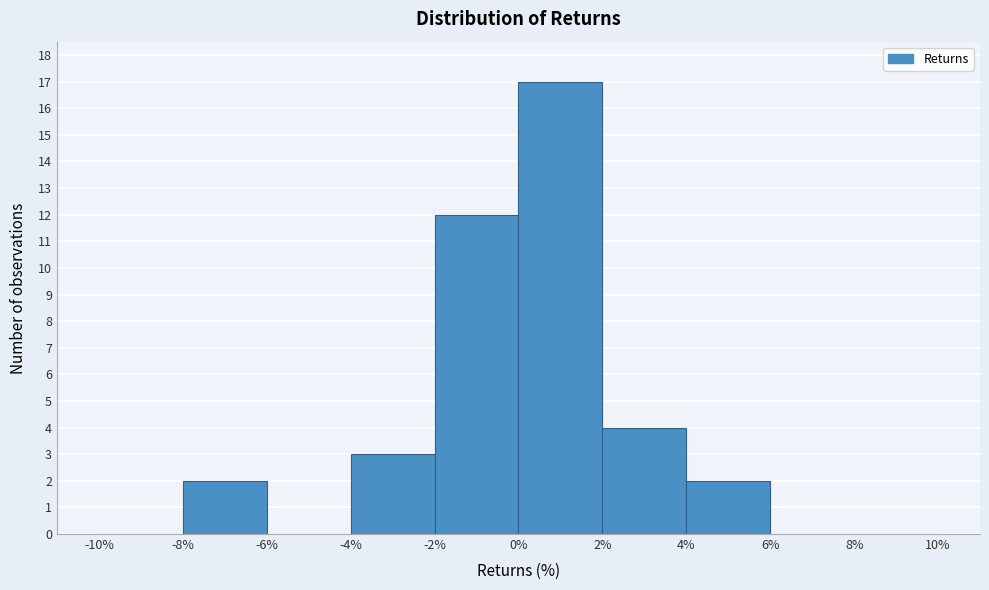

Which range on the x-axis has the tallest bar?

0% to 2%